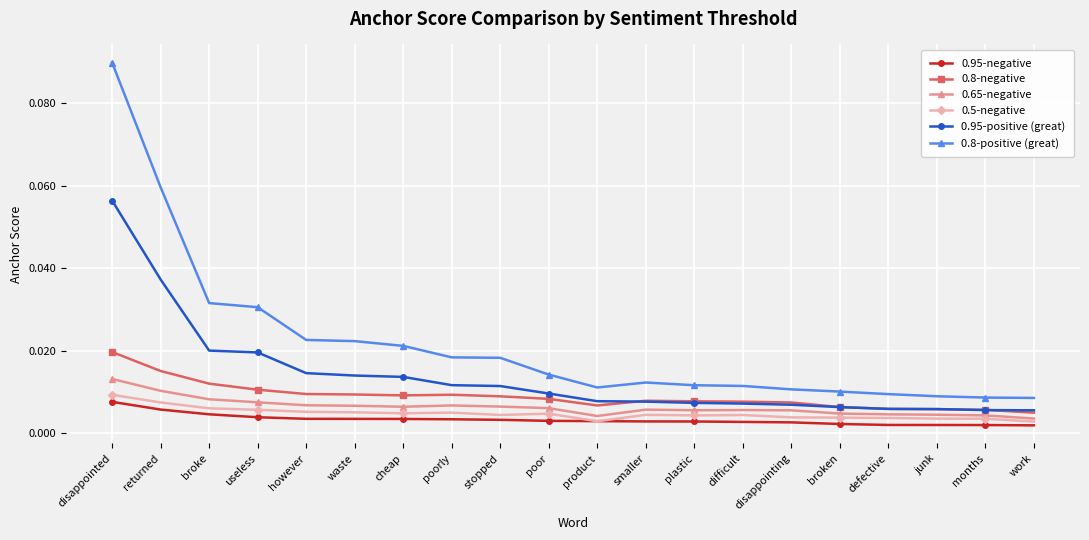

Which series has the widest spread of values?

0.8-positive (great)